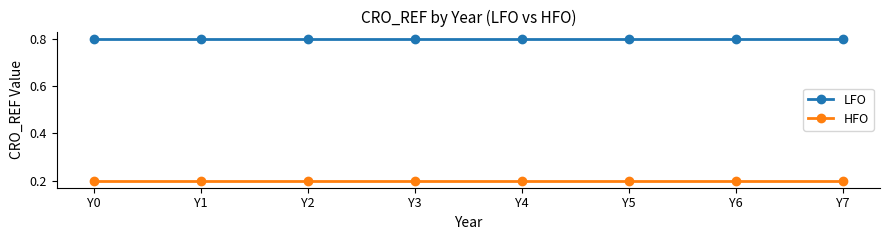

What are all the series names shown in the legend?

LFO, HFO